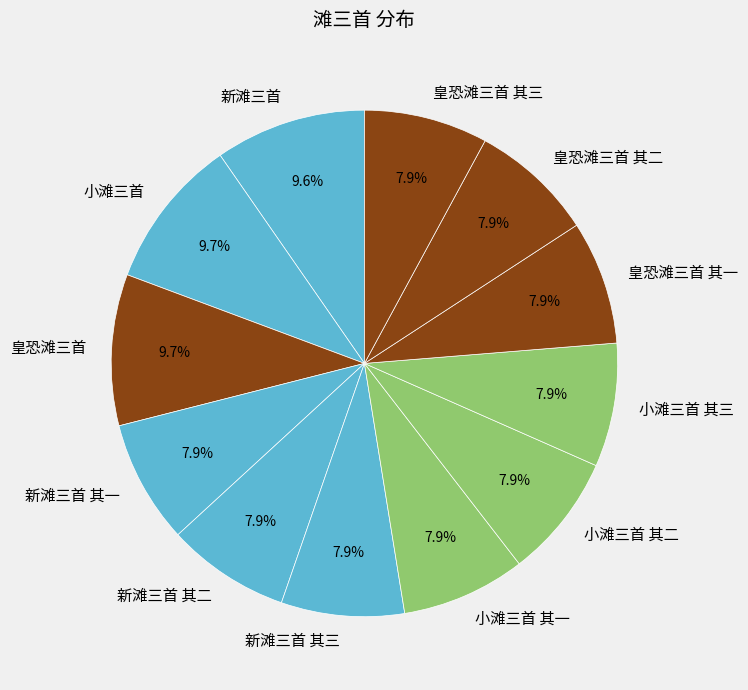

Between 新滩三首 其二 and 新滩三首, which is larger?

新滩三首